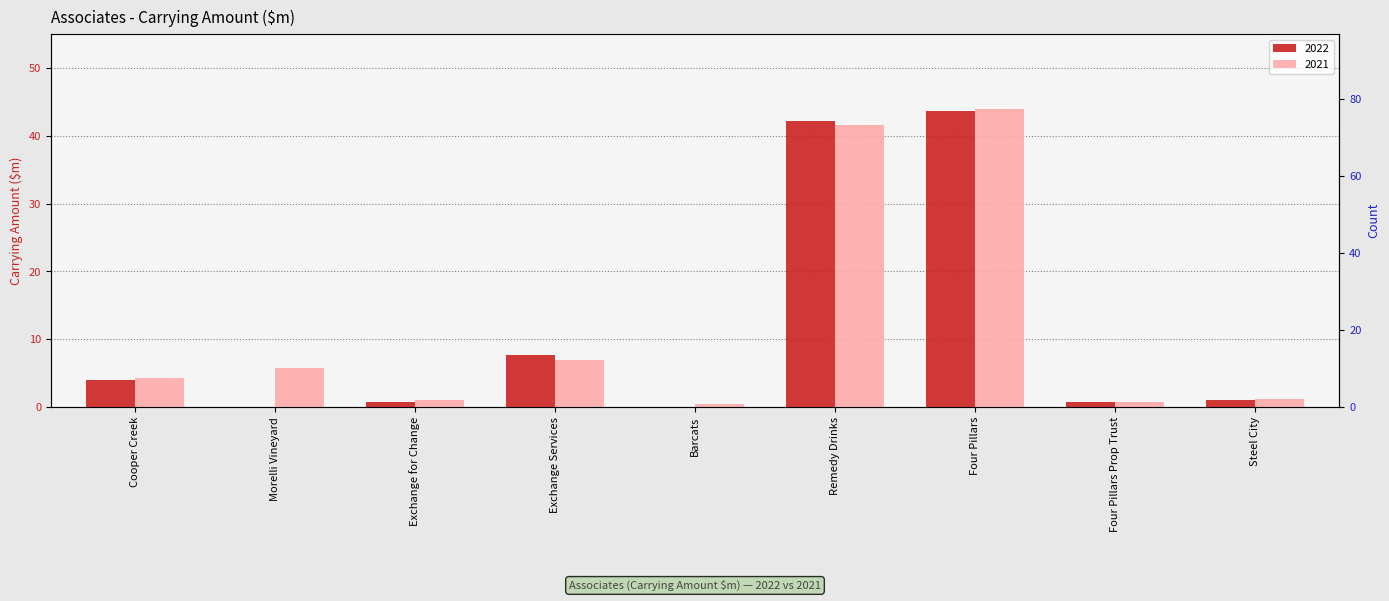

What is the average value of the 2022 series?

11.1